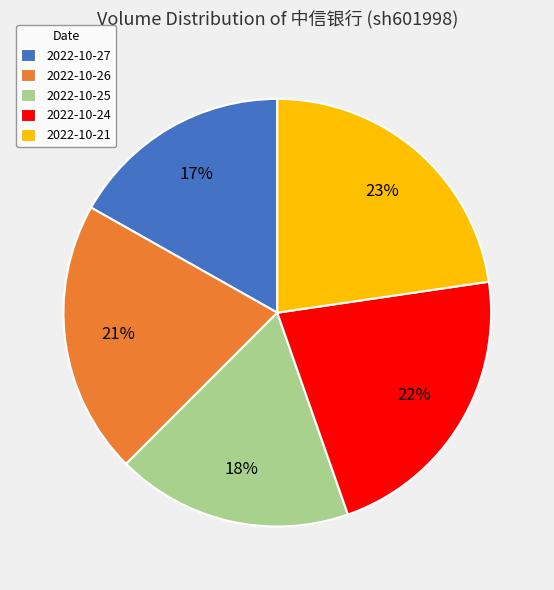

Which has a higher value, 2022-10-25 or 2022-10-27?

2022-10-25